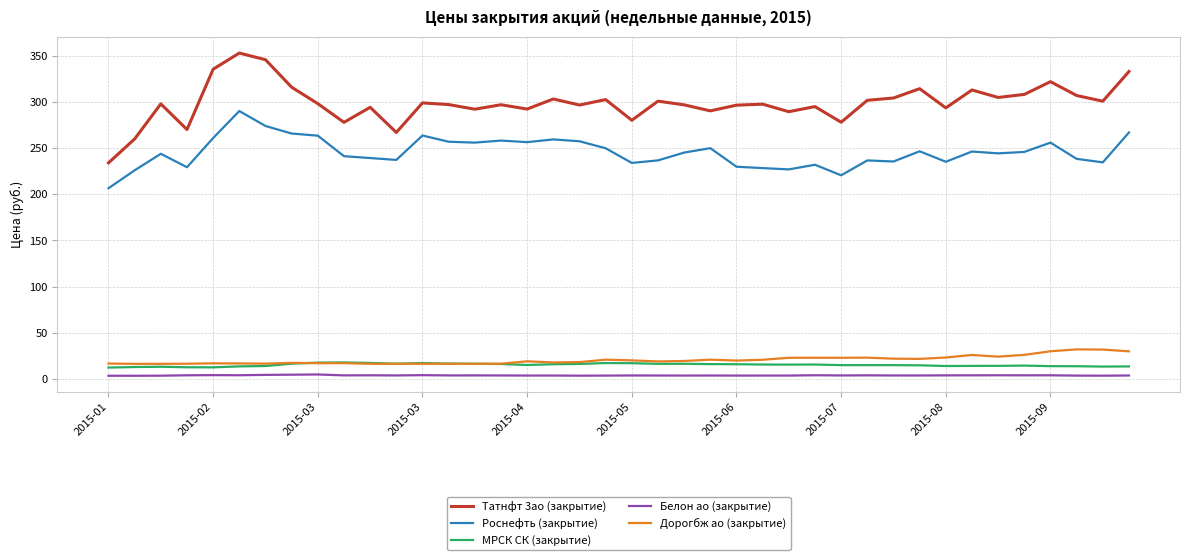

Which series has the largest range (max minus min)?

Татнфт 3ао (закрытие)